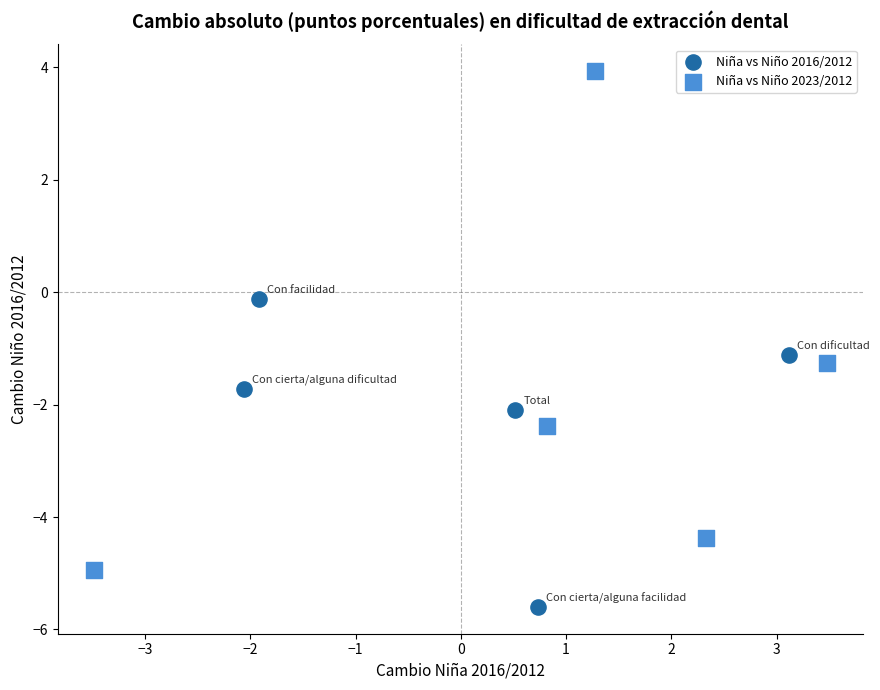

Which series contains the lowest Y value?

Niña vs Niño 2016/2012